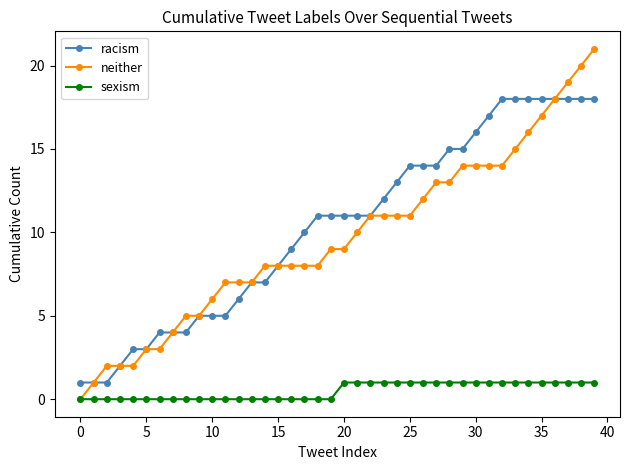

What is the highest value of the racism series?

18